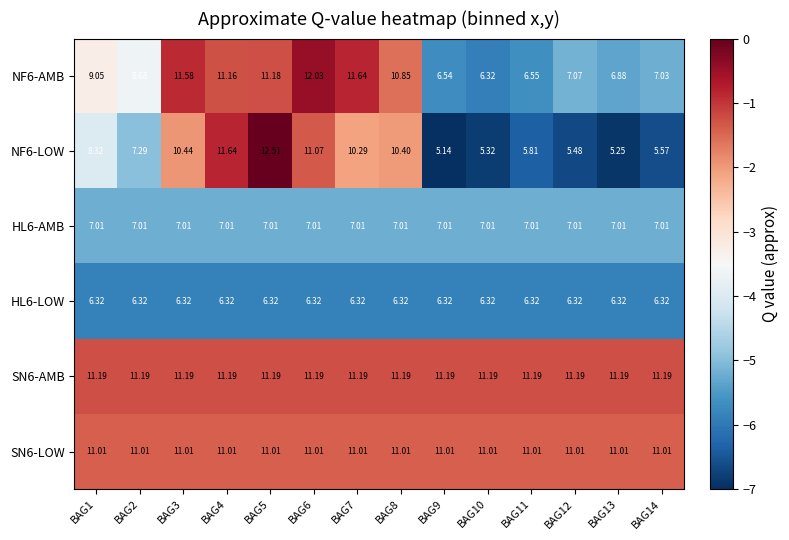

Which series has the largest total across all categories?

SN6-AMB